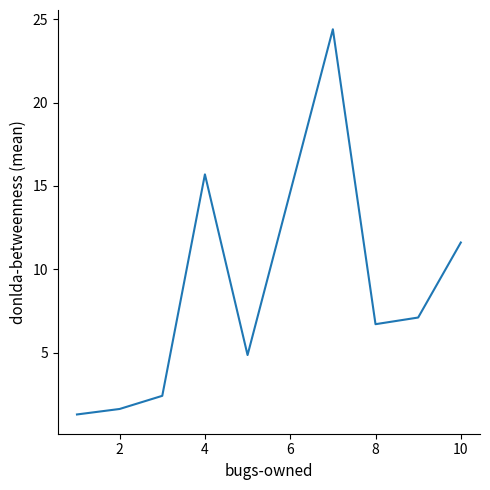

What is the difference between the maximum and minimum values?

23.1